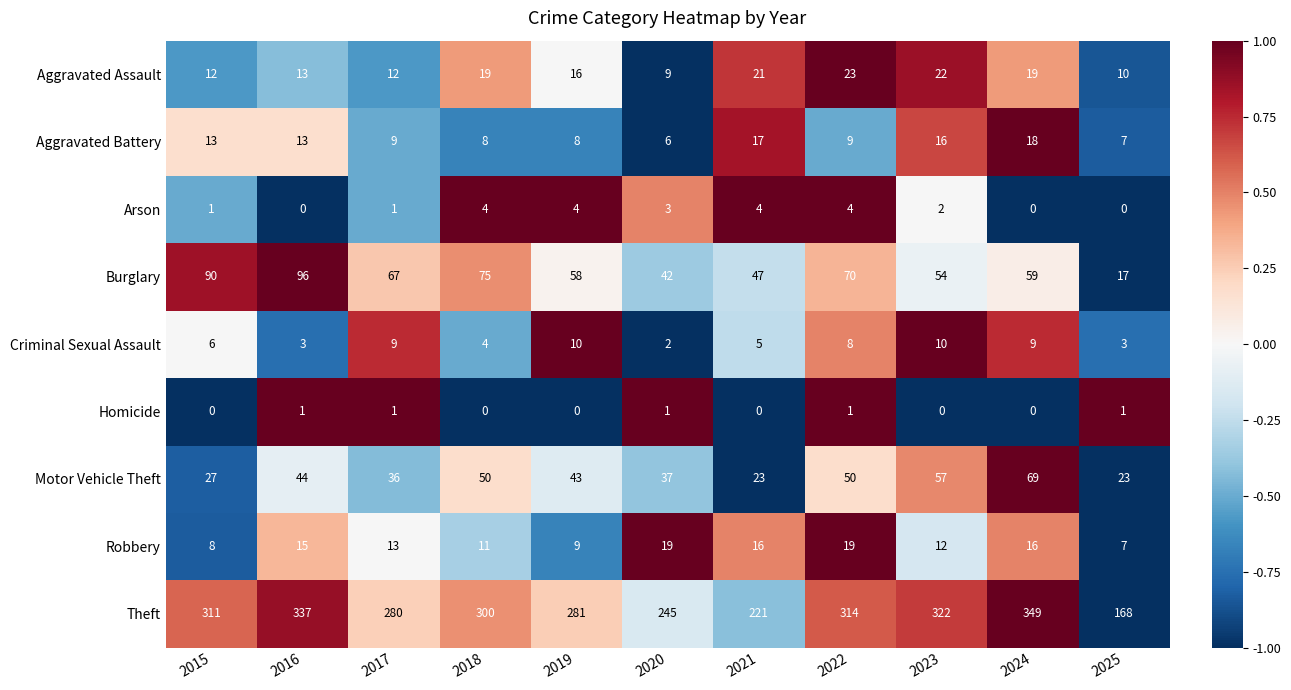

What is the spread (max minus min) of values at 2024?

349